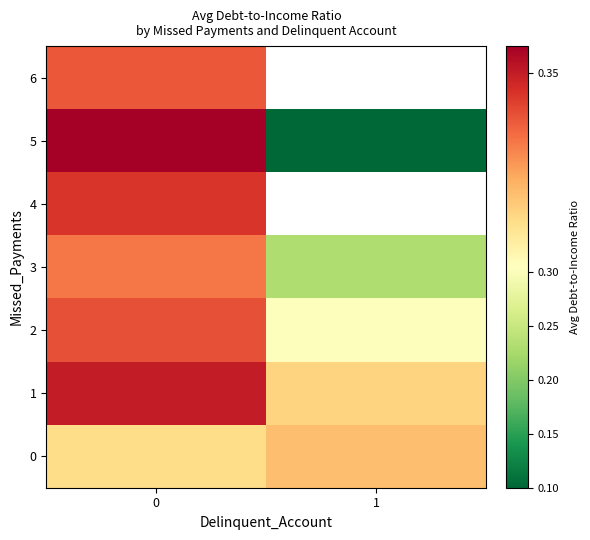

How many data points does each series have?

2